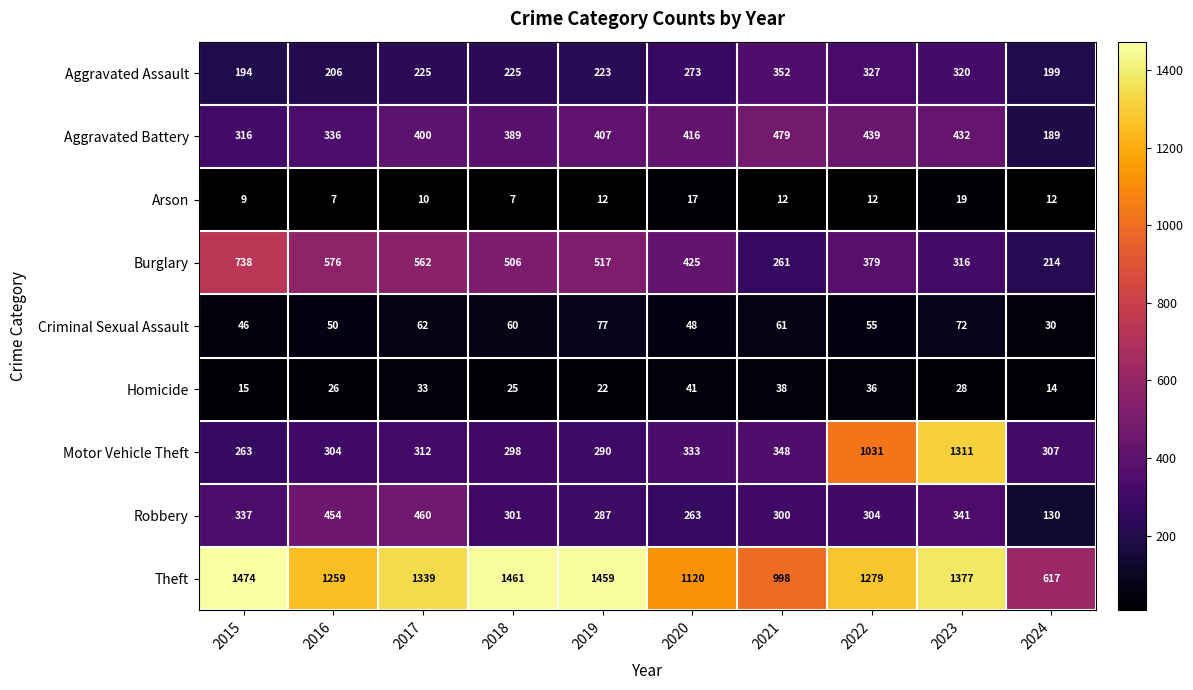

What is the total value across all series at 2024?

1712